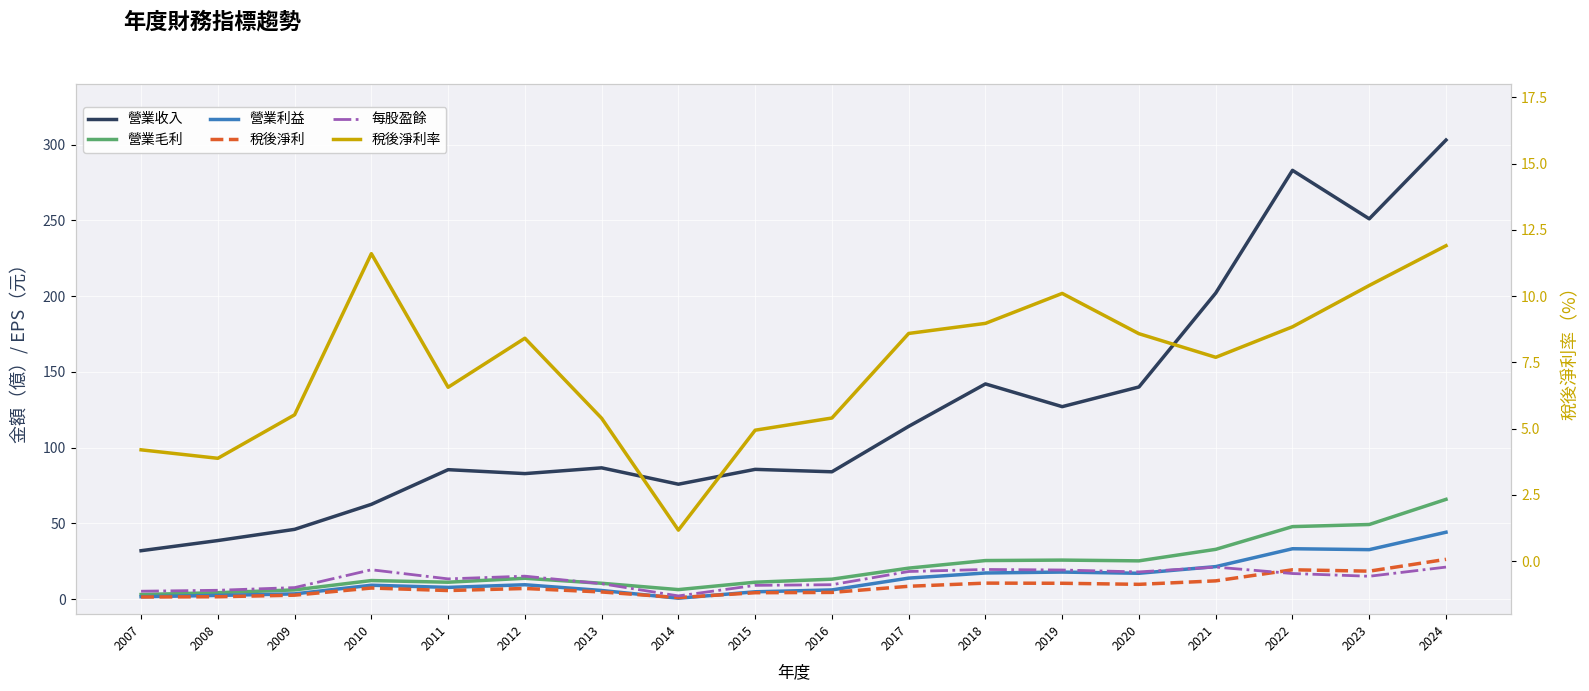

Reading left to right, transcribe all the data shown in this chart.

營業收入: 31.9	38.6	46.0	62.5	85.4	82.8	86.6	75.8	85.6	84.0	114.0	142.0	127.0	140.0	202.0	283.0	251.0	303.0
營業毛利: 3.0	4.2	6.0	12.2	11.1	13.7	10.4	6.2	11.1	13.1	20.4	25.4	25.7	25.2	32.8	47.8	49.2	65.8
營業利益: 1.5	2.4	3.4	9.1	7.7	9.4	5.6	0.5	4.8	6.0	13.8	17.2	17.8	17.0	21.4	33.2	32.6	44.1
稅後淨利: 1.3	1.5	2.5	7.3	5.6	7.0	4.7	0.9	4.2	4.4	8.4	10.5	10.4	9.7	12.0	19.3	18.4	26.2
每股盈餘: 5.2	5.8	7.5	19.3	13.3	15.1	10.1	2.1	9.0	9.4	18.2	19.5	19.2	17.9	21.1	16.8	15.0	21.1
稅後淨利率: 4.2	3.9	5.5	11.6	6.6	8.4	5.4	1.2	4.9	5.4	8.6	9.0	10.1	8.6	7.7	8.8	10.4	11.9